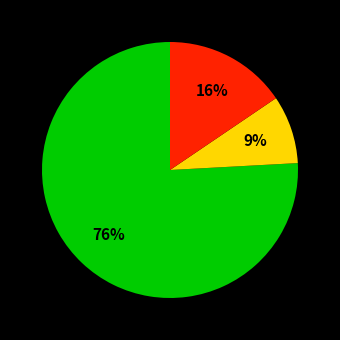

How many slices are in this pie chart?

3